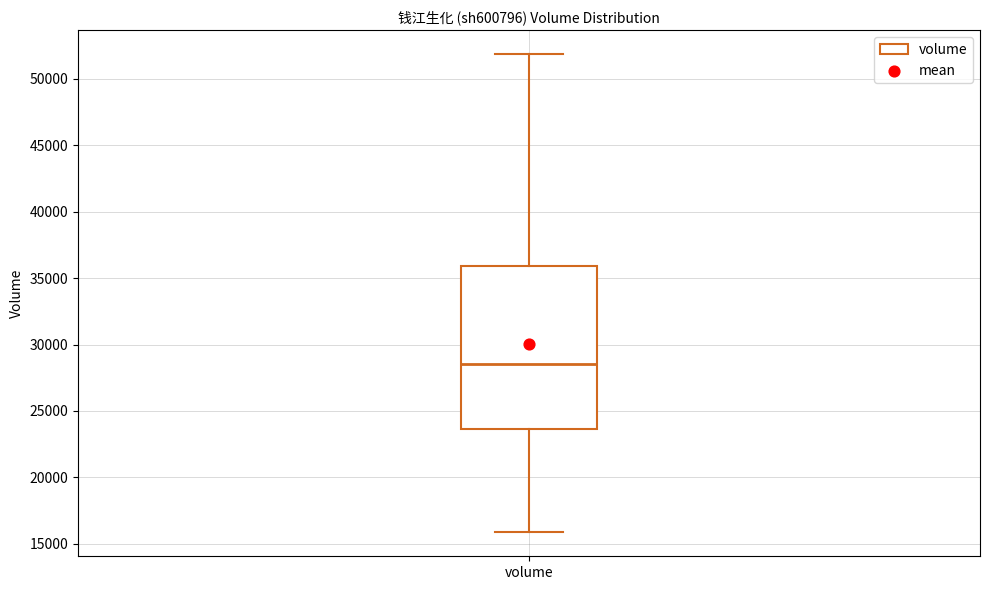

Read this box plot against the y-axis: the position of the median line, the range covered by the box, and the ends of both whiskers. The values are not printed on the chart, so give them approximately, as read against the axis.

median 28500, box 23500 to 36000, whiskers 16000 to 52000